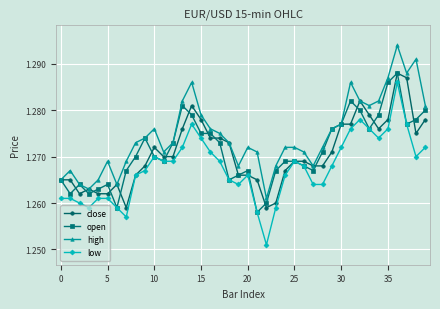

Does the chart display data point markers on the line(s)?

Yes